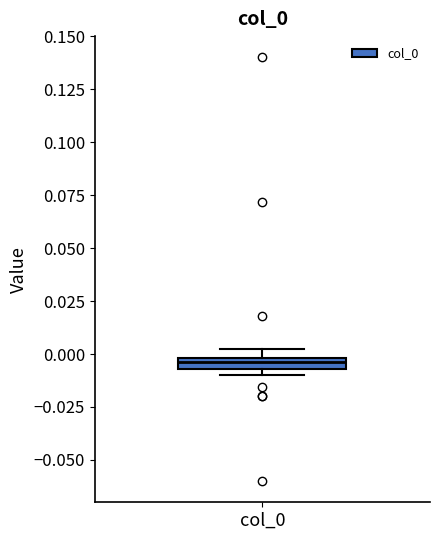

Where is the upper edge of the box for col_0 on the y-axis? The values are not printed on the chart, so give them approximately, as read against the axis.

0.000